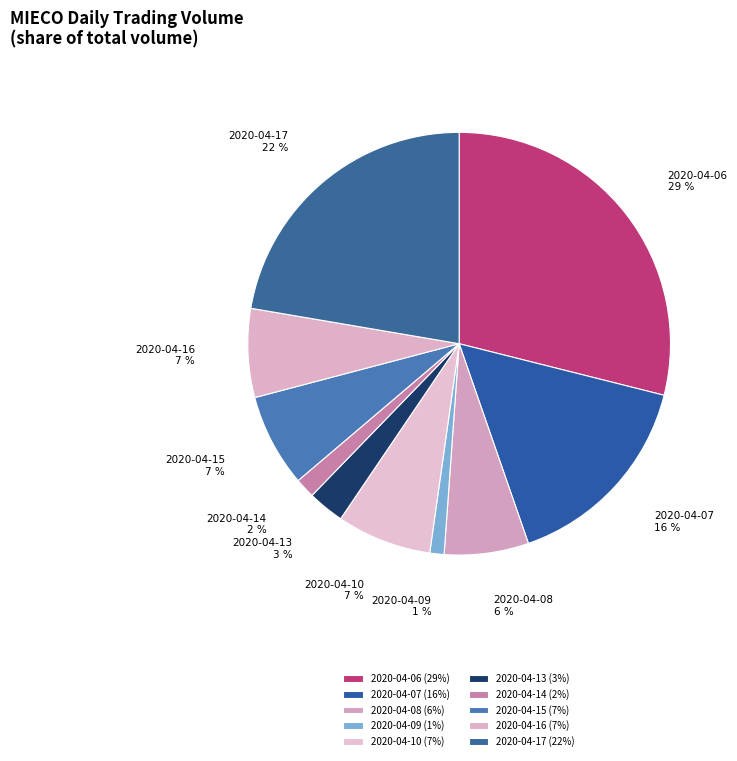

Is 2020-04-08 the majority of the pie?

No